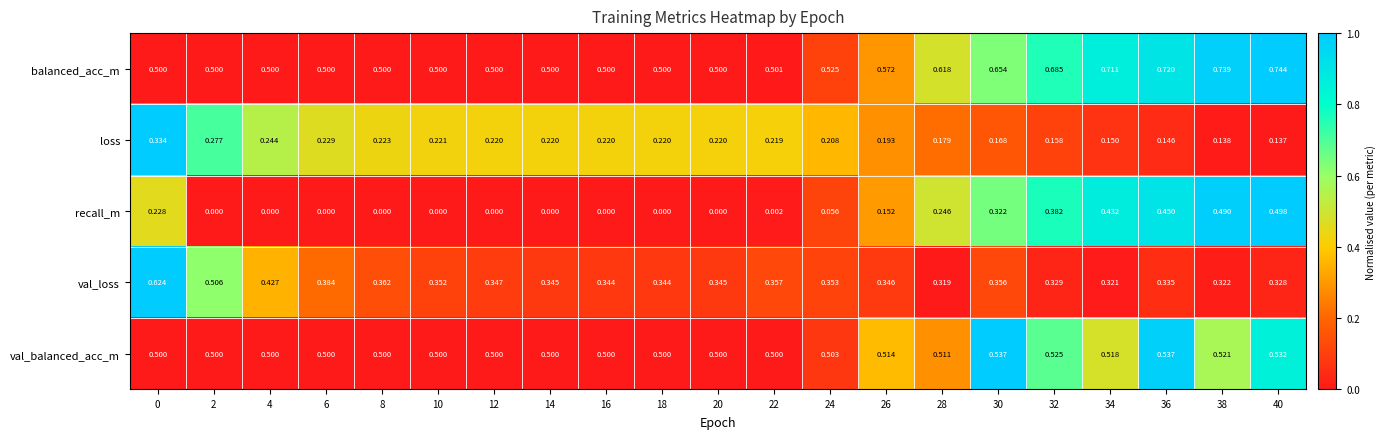

Is the value of val_loss at 10 greater than the value of loss at 6?

Yes